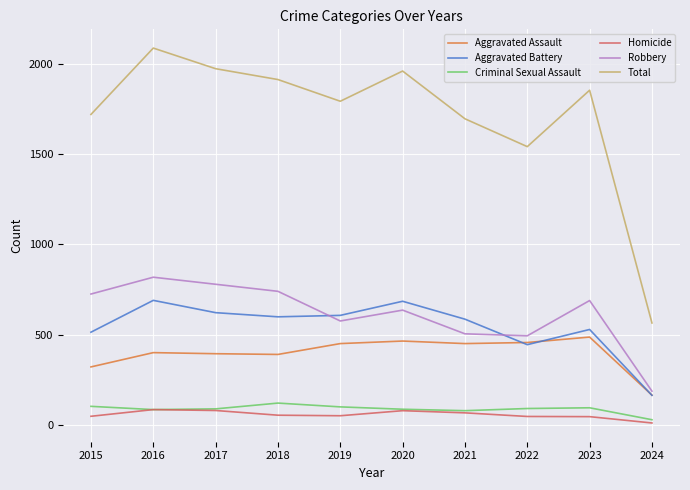

True or false: Aggravated Battery has a value of 686 at 2020.

True